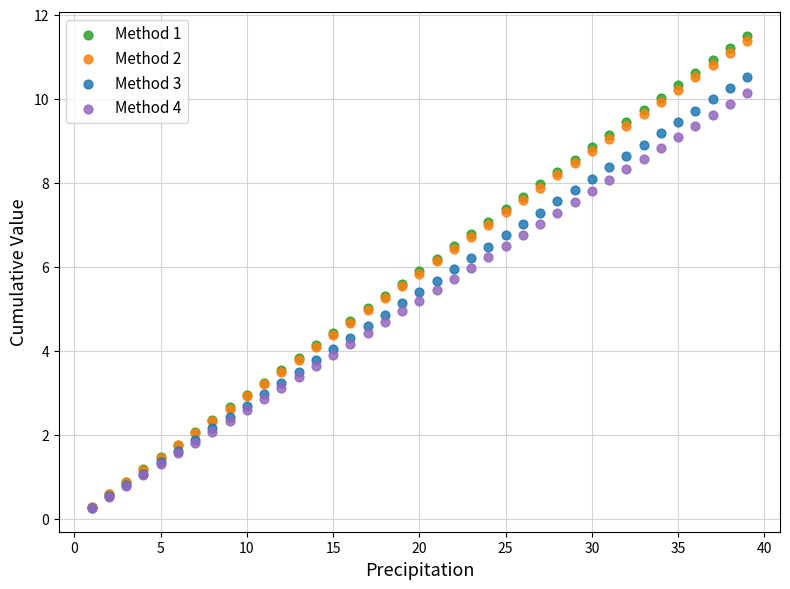

What are all the series names shown in the legend?

Method 1, Method 2, Method 3, Method 4